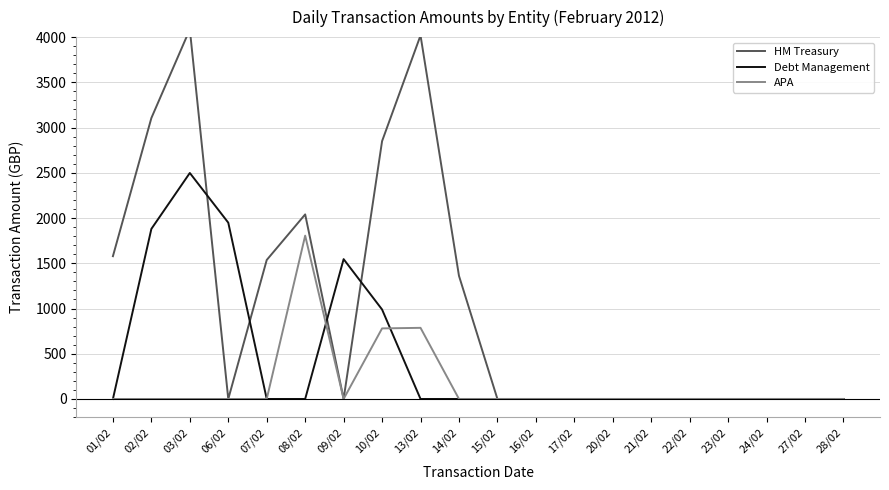

Is this an area chart (filled region under the line)?

No